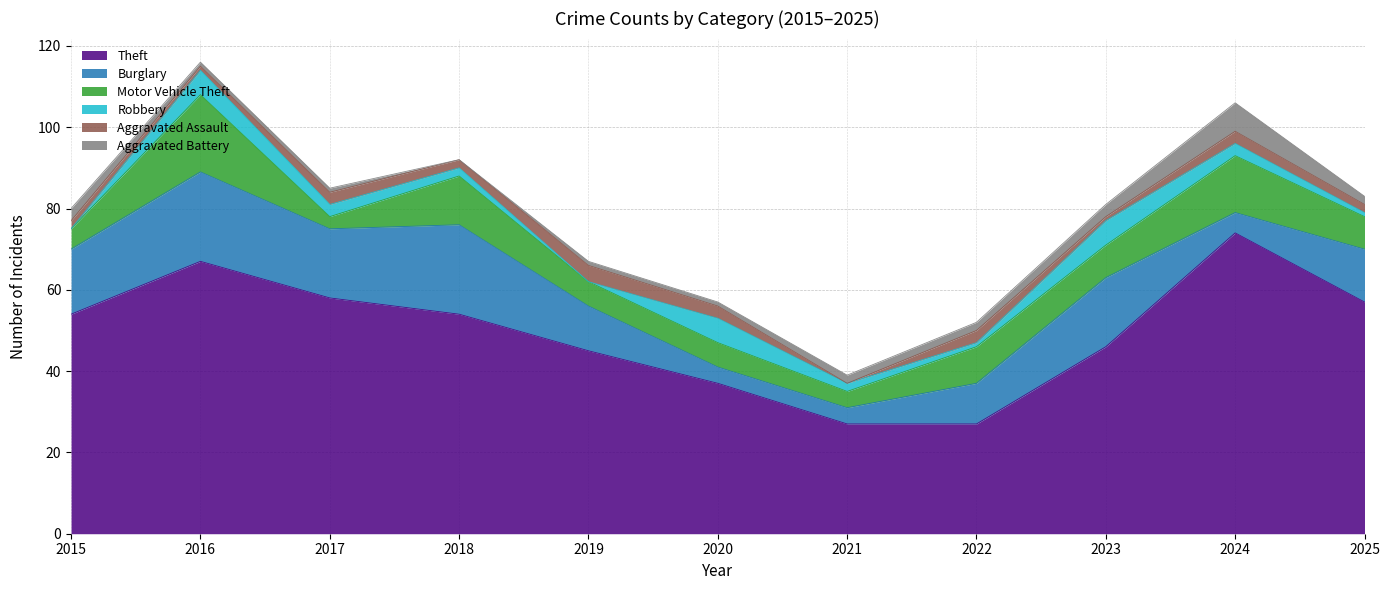

Reading left to right, transcribe all the data shown in this chart.

Theft: 54	67	58	54	45	37	27	27	46	74	57
Burglary: 16	22	17	22	11	4	4	10	17	5	13
Motor Vehicle Theft: 5	19	3	12	6	6	4	9	8	14	8
Robbery: 0	6	3	2	0	6	2	1	6	3	1
Aggravated Assault: 2	1	3	2	4	3	0	3	1	3	2
Aggravated Battery: 3	1	1	0	1	1	2	2	3	7	2